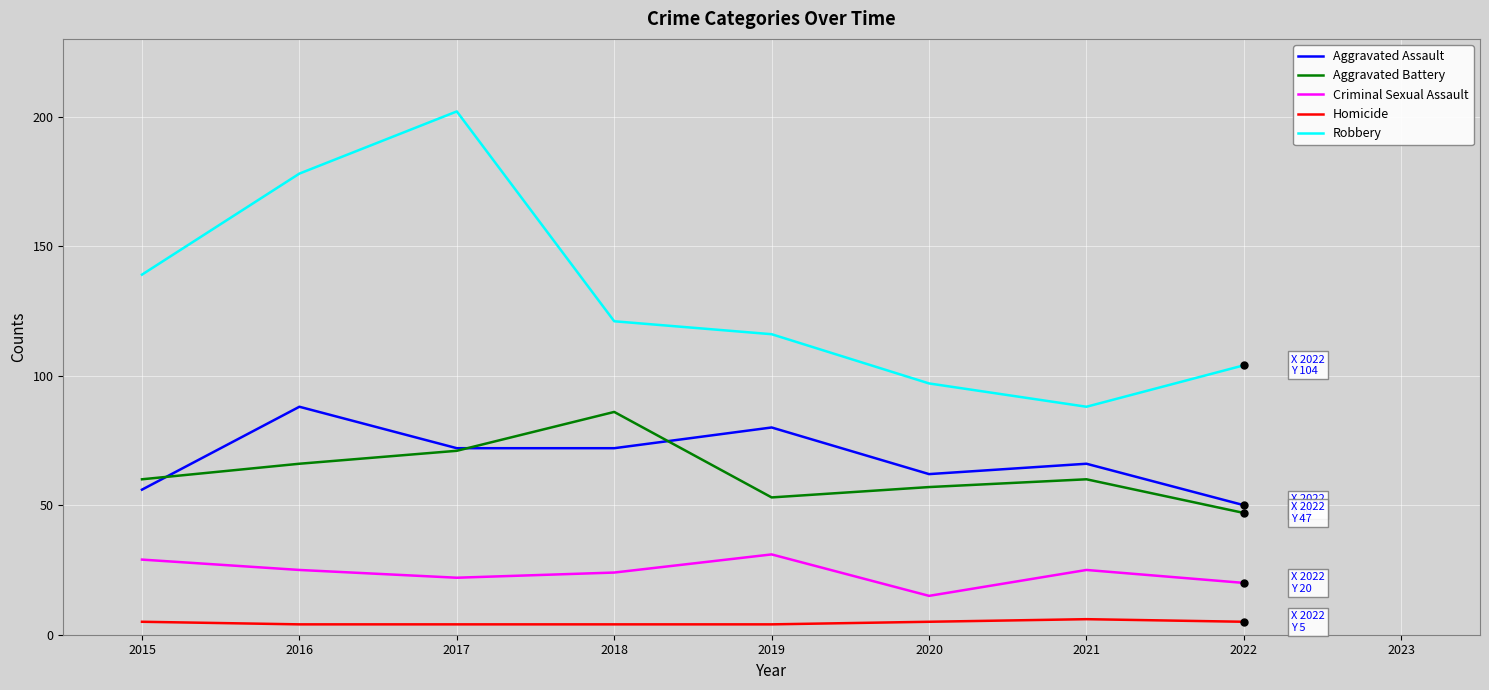

Read the Robbery value at 2021.

88